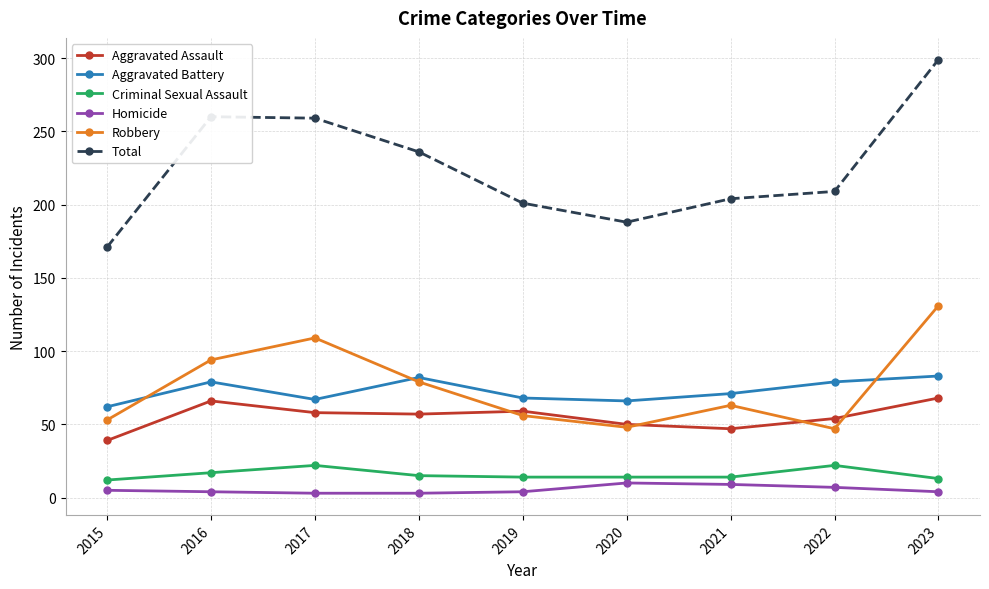

Read the Aggravated Assault value at 2016.

66